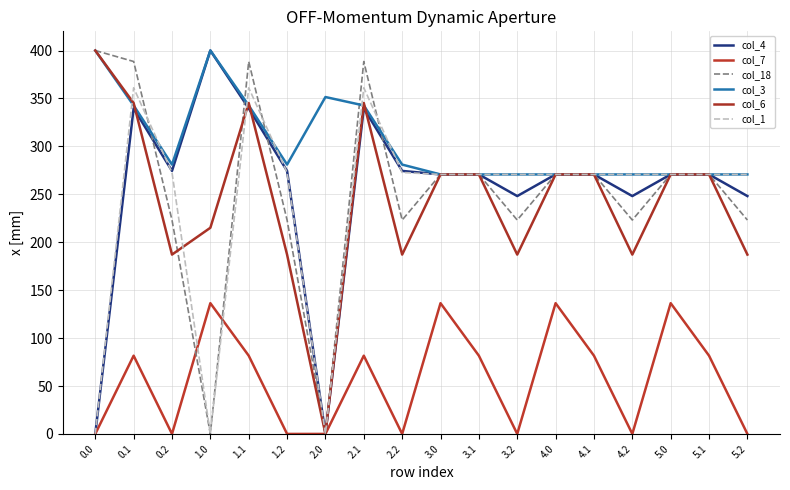

Which series has the widest spread of values?

col_4